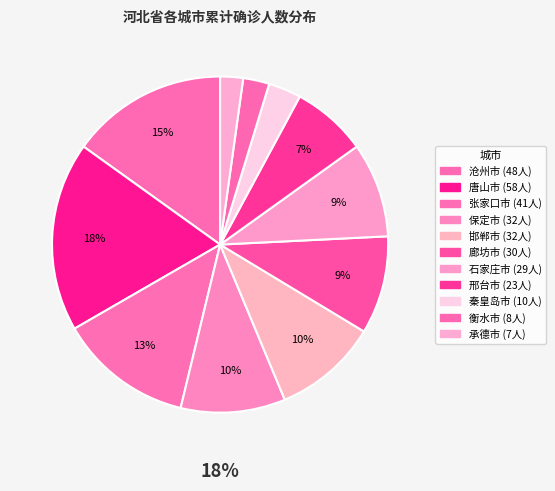

The 沧州市 slice represents 15% of the pie. True or false?

True